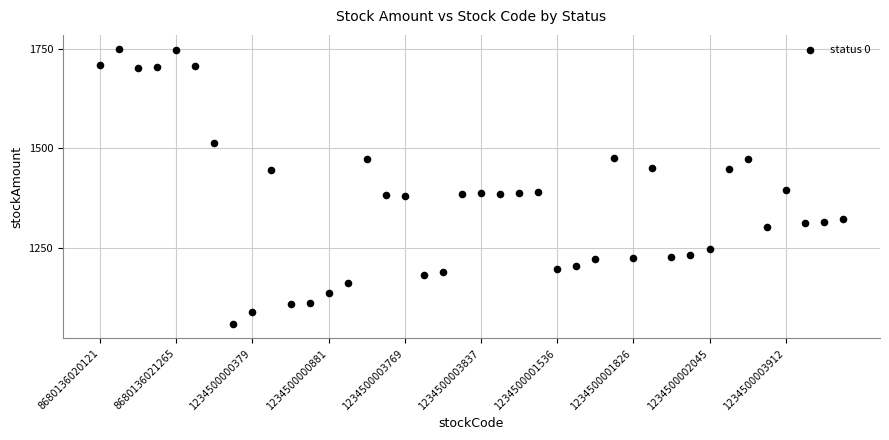

What is the range of Y values (max minus min)?

692